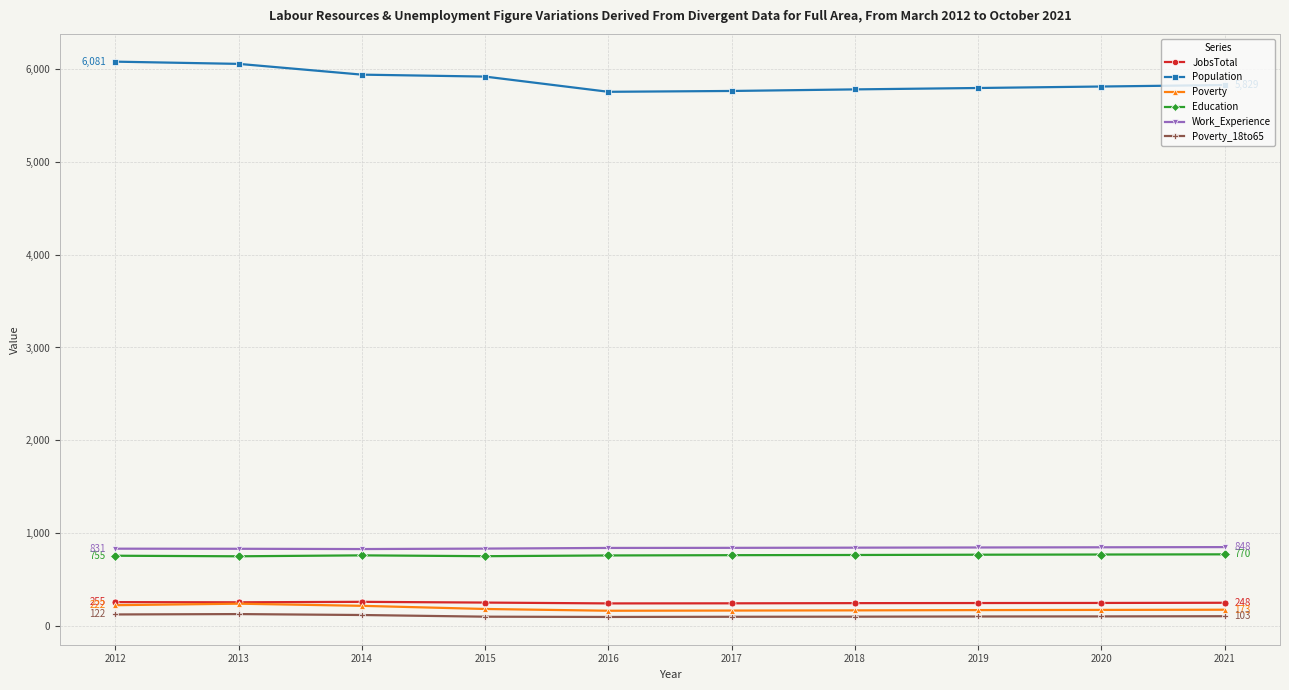

The JobsTotal series shows 253 at 2013. True or false?

True